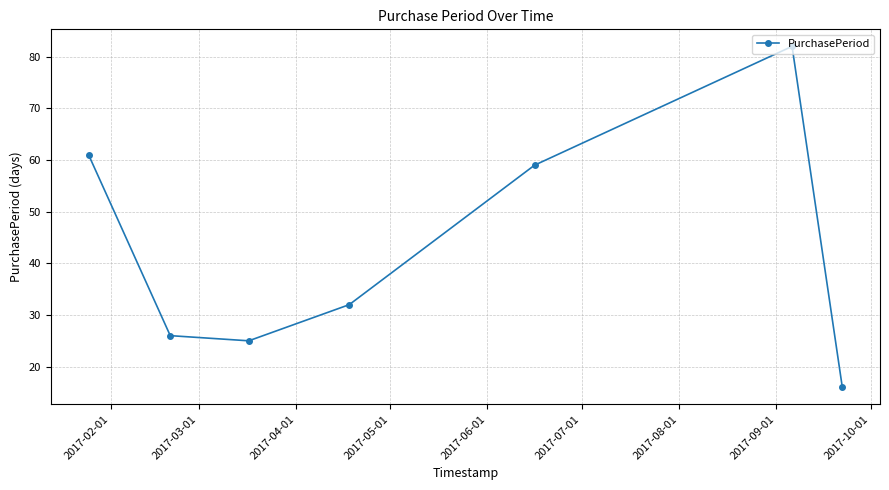

How many data points are less than 32?

3